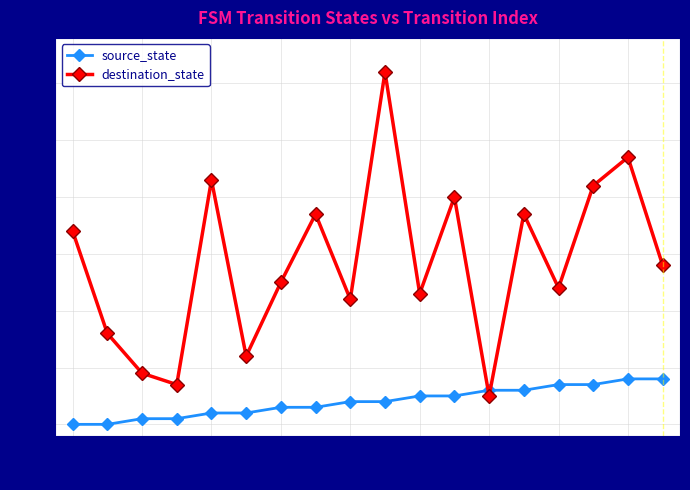

Which series has the widest spread of values?

destination_state